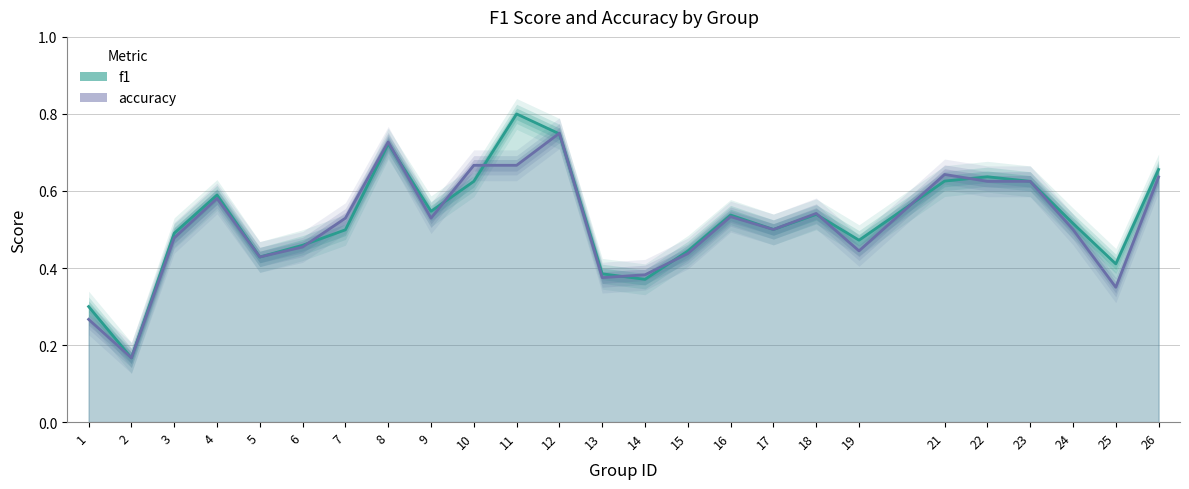

Which series has the widest spread of values?

f1